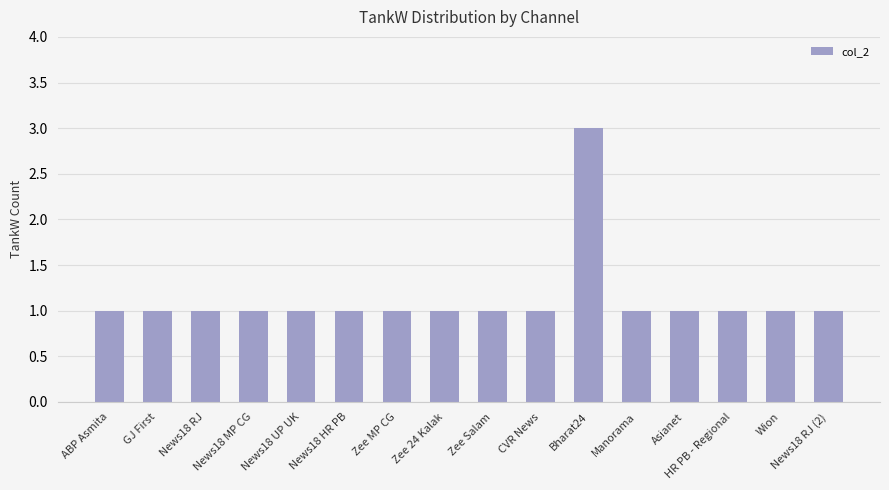

Reading right to left, list all the values displayed in this chart.

News18 RJ (2)=1	Wion=1	HR PB - Regional=1	Asianet=1	Manorama=1	Bharat24=3	CVR News=1	Zee Salam=1	Zee 24 Kalak=1	Zee MP CG=1	News18 HR PB=1	News18 UP UK=1	News18 MP CG=1	News18 RJ=1	GJ First=1	ABP Asmita=1